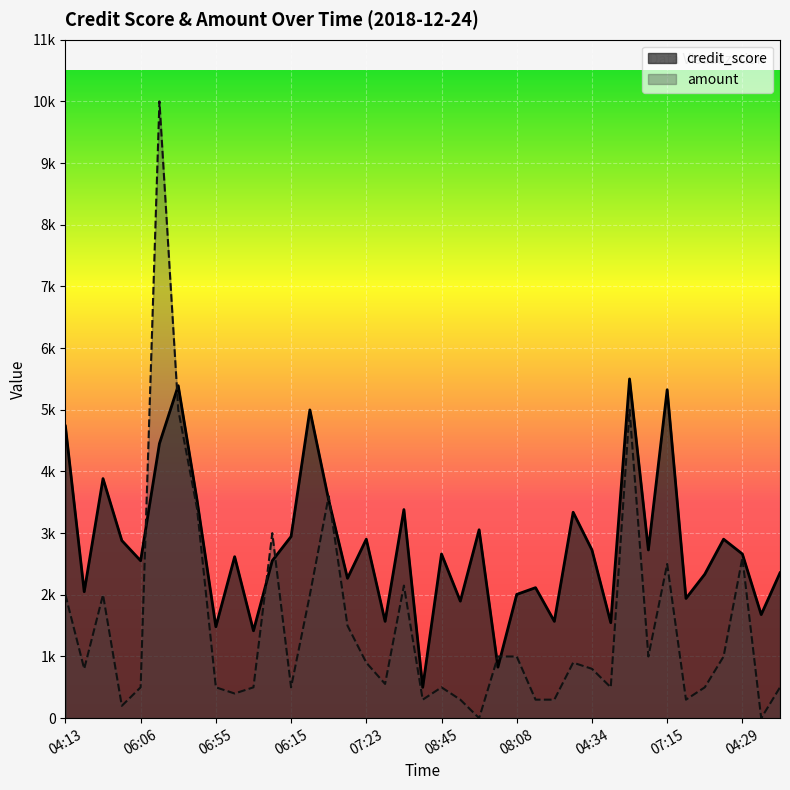

How many categories are shown in the chart?

39